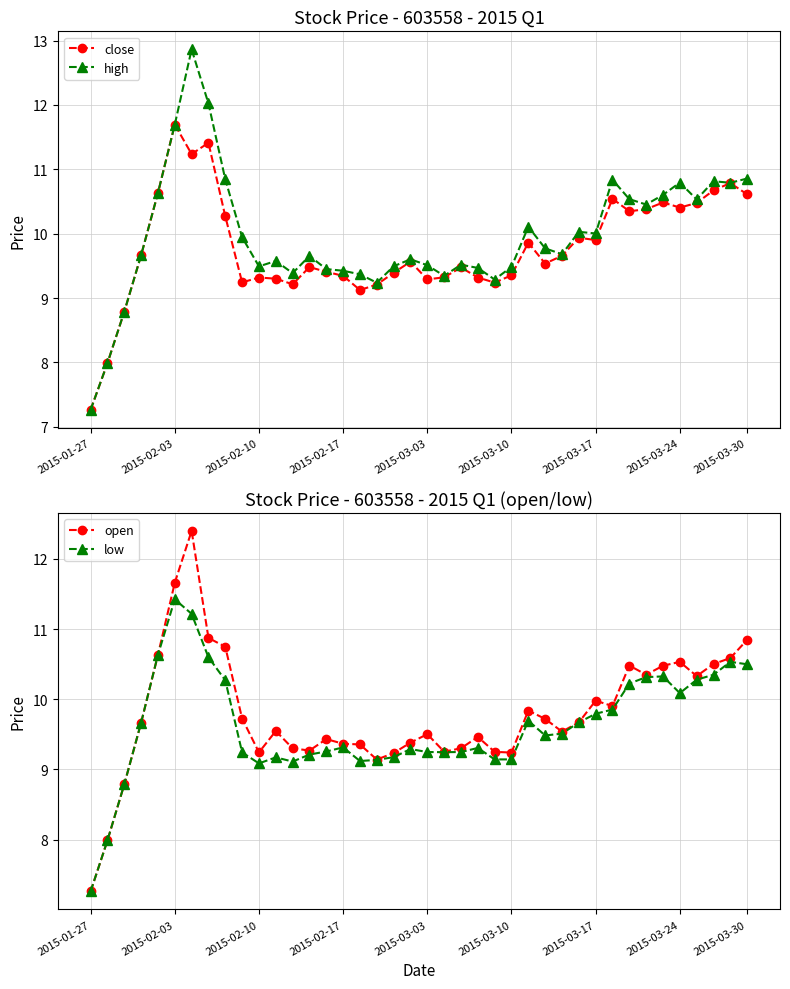

The close series shows 9.4 at 2015-03-10. True or false?

True